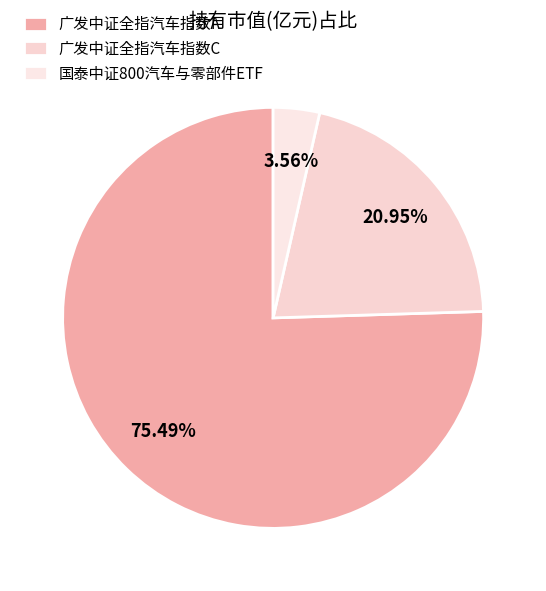

How many slices are in this pie chart?

3